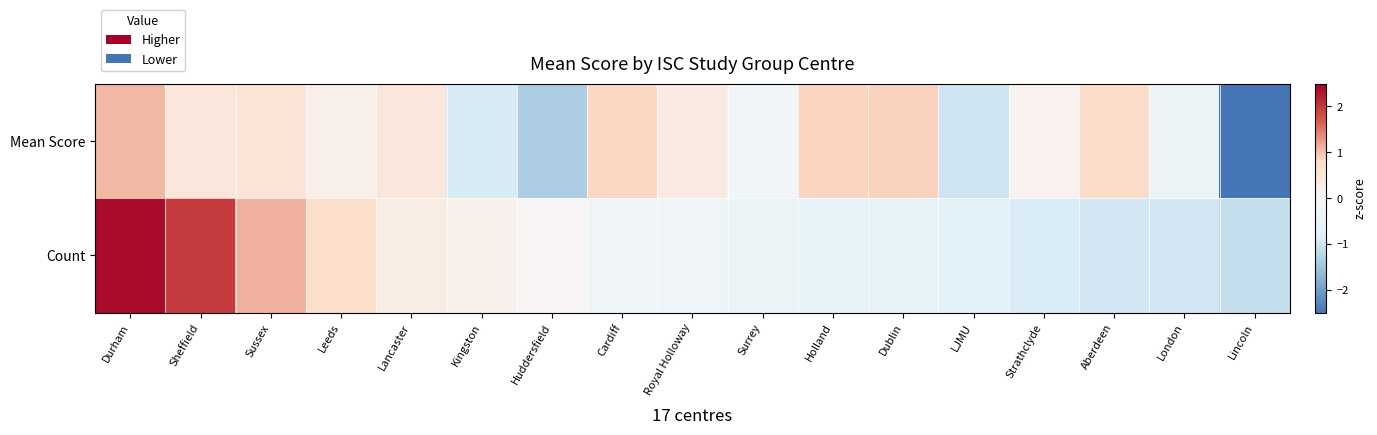

Reading right to left, transcribe all the data shown in this chart.

Mean Score: Lincoln=-2.9	London=-0.4	Aberdeen=0.8	Strathclyde=0.2	LJMU=-1.0	Dublin=0.9	Holland=0.9	Surrey=-0.2	Royal Holloway=0.4	Cardiff=0.8	Huddersfield=-1.4	Kingston=-0.9	Lancaster=0.5	Leeds=0.2	Sussex=0.6	Sheffield=0.5	Durham=1.1
Count: Lincoln=-1.1	London=-1.0	Aberdeen=-1.0	Strathclyde=-0.9	LJMU=-0.7	Dublin=-0.6	Holland=-0.6	Surrey=-0.4	Royal Holloway=-0.3	Cardiff=-0.3	Huddersfield=0.1	Kingston=0.2	Lancaster=0.3	Leeds=0.7	Sussex=1.1	Sheffield=2.0	Durham=2.4